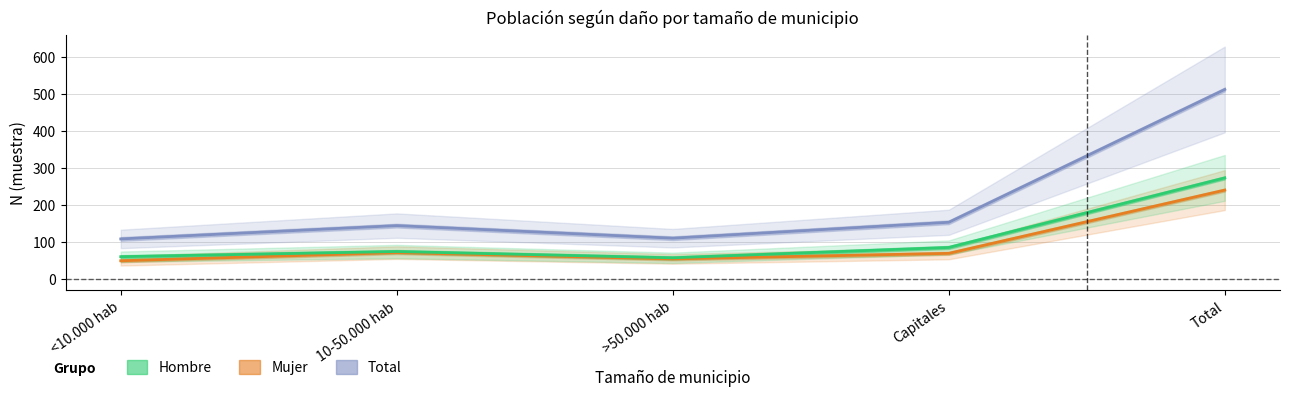

Which series has the largest total across all categories?

Total N (muestra)